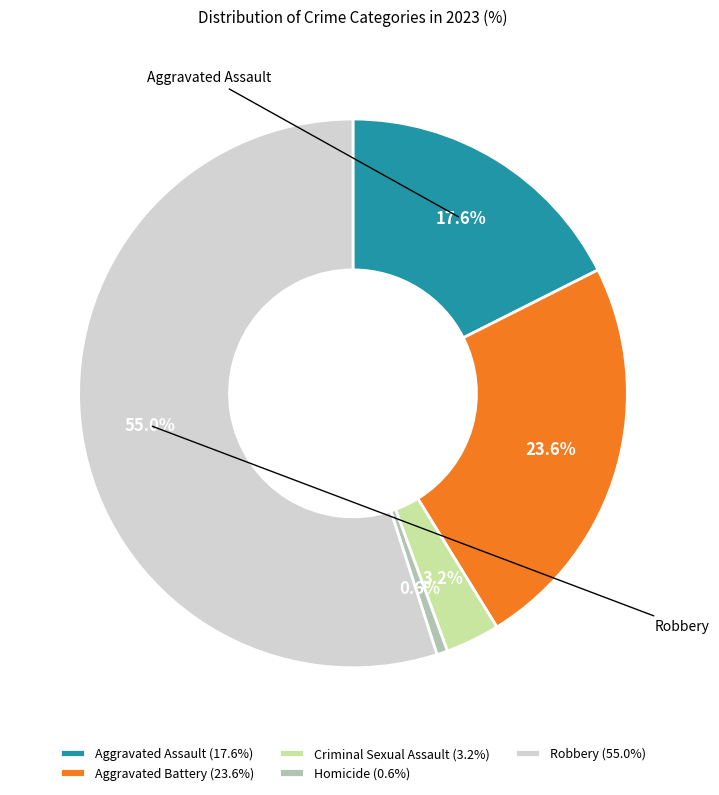

How many segments does this pie chart have?

5